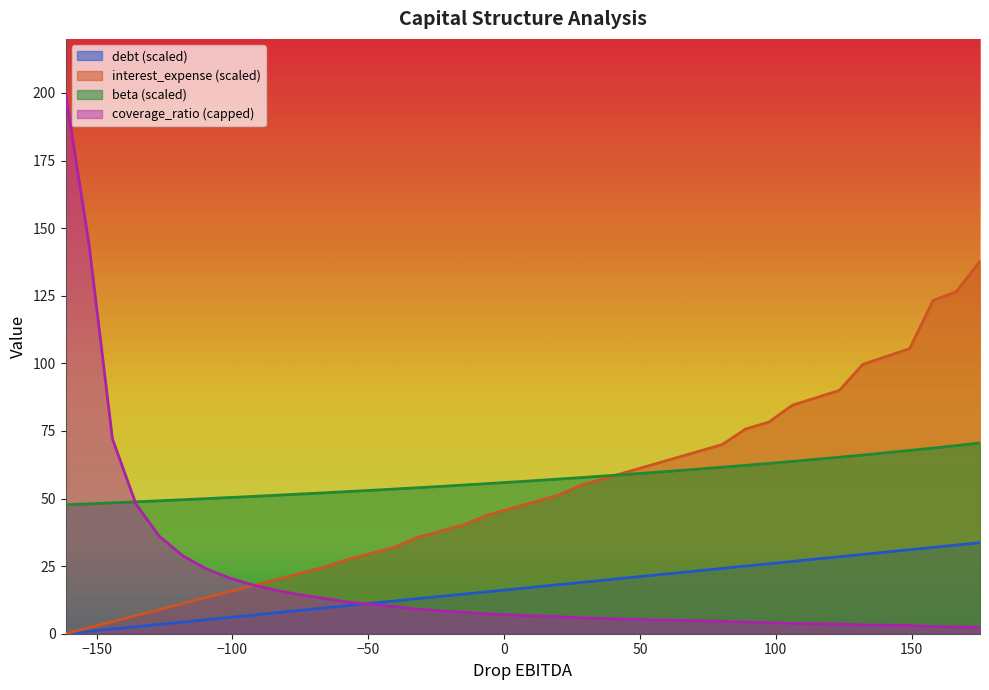

True or false: debt (scaled) and beta (scaled) cross at least once.

False